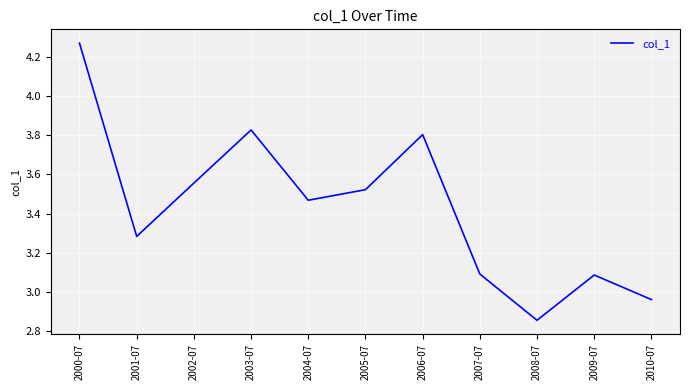

Which label corresponds to the smallest value in the chart?

2008-07